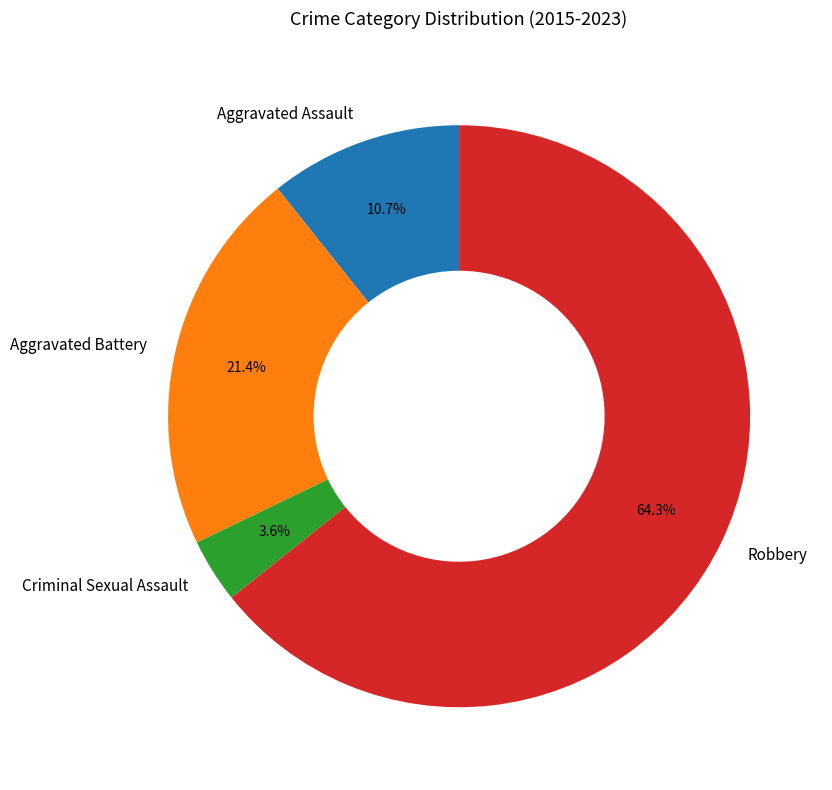

To the nearest percent, what is the difference between the largest and smallest slice percentages?

61%